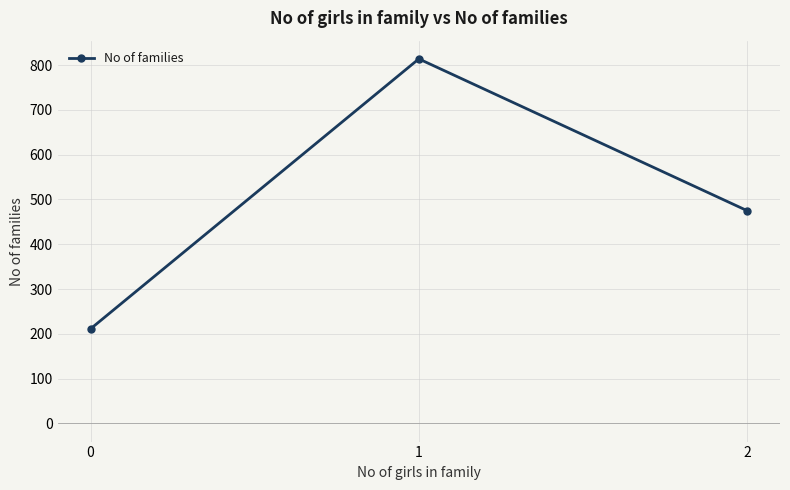

Reading left to right, what are all the values shown in this chart?

0=211	1=814	2=475